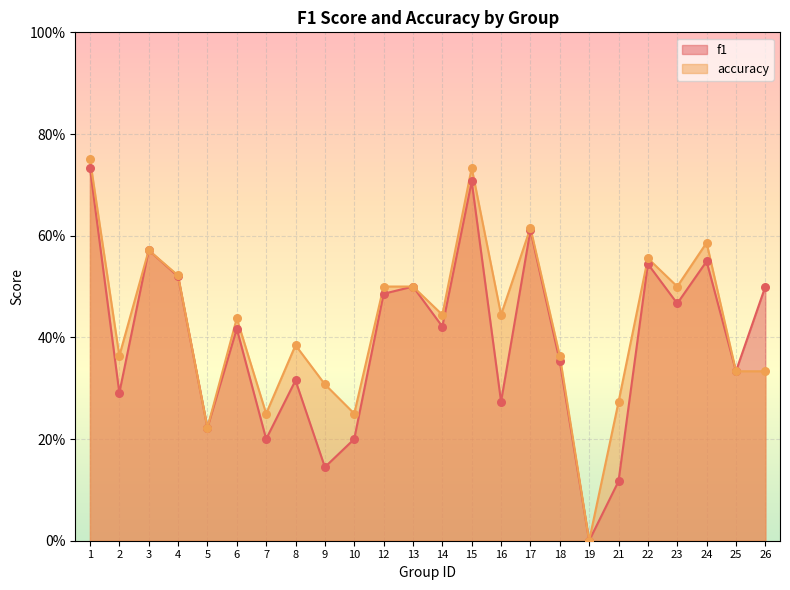

Is the value of accuracy at 10 greater than the value of f1 at 1?

No